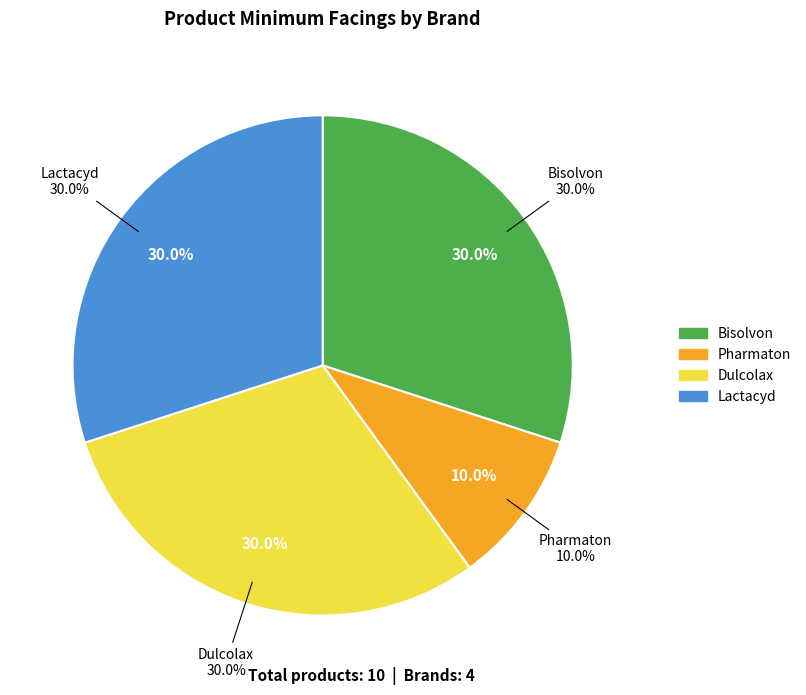

Approximately how many times larger is the value at Pharmaton compared to Lactacyd?

0.3